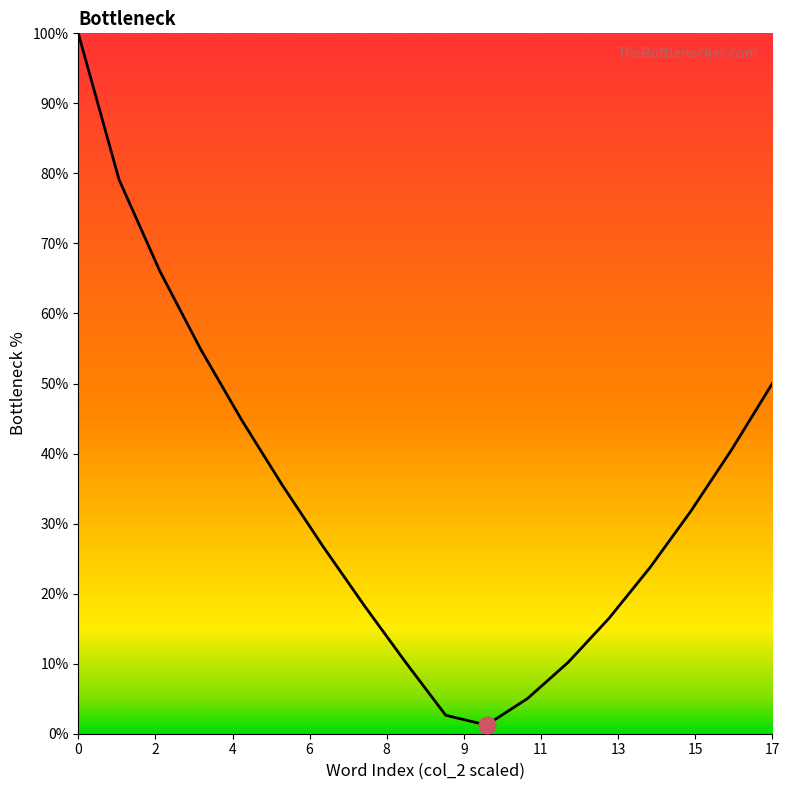

Count the number of data series in this chart.

1